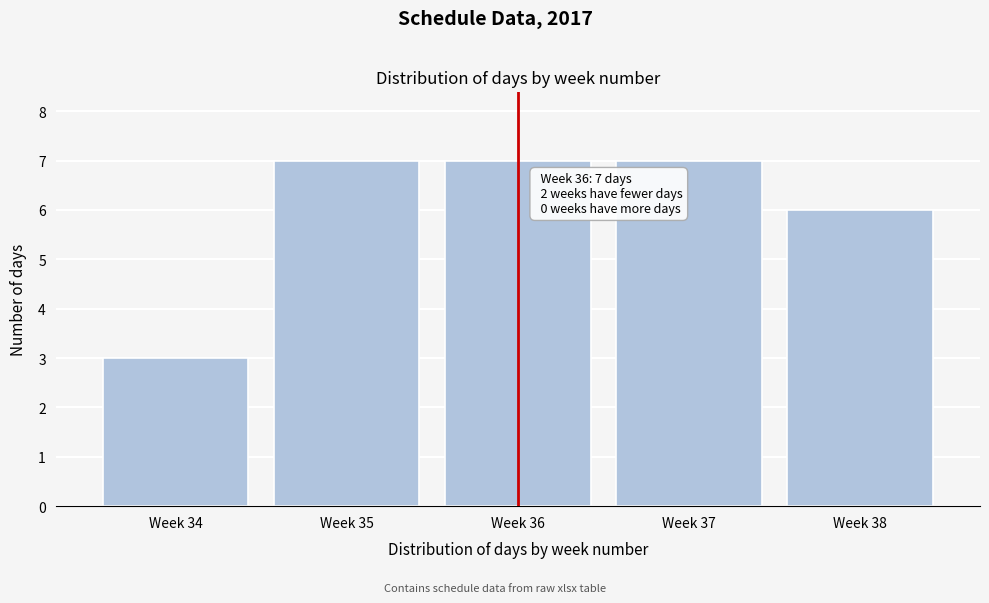

Reading left to right, list all the values displayed in this chart.

3	7	7	7	6